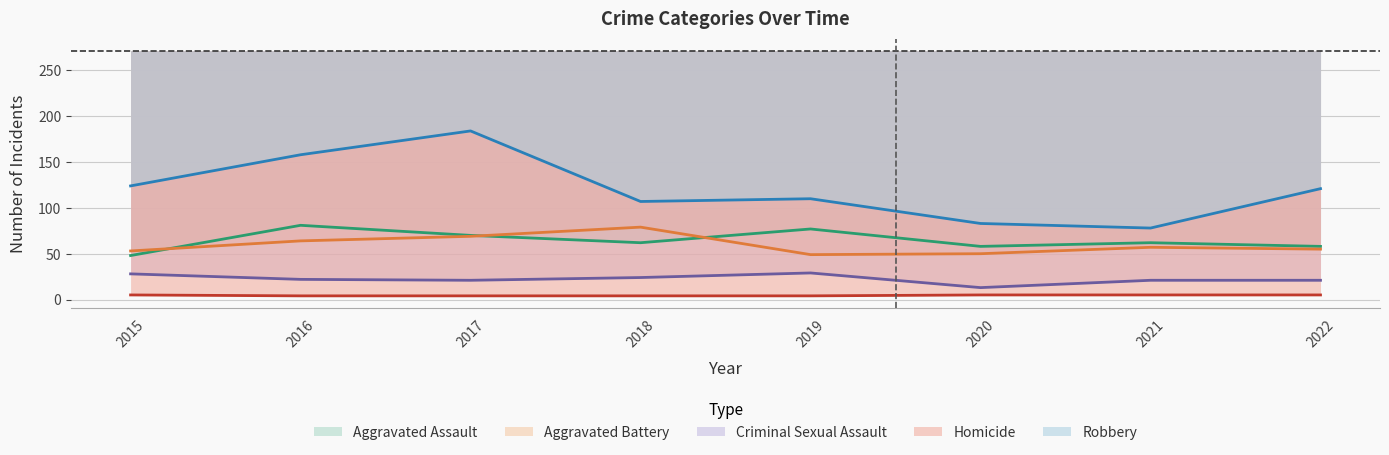

What is the maximum value for Aggravated Assault?

81